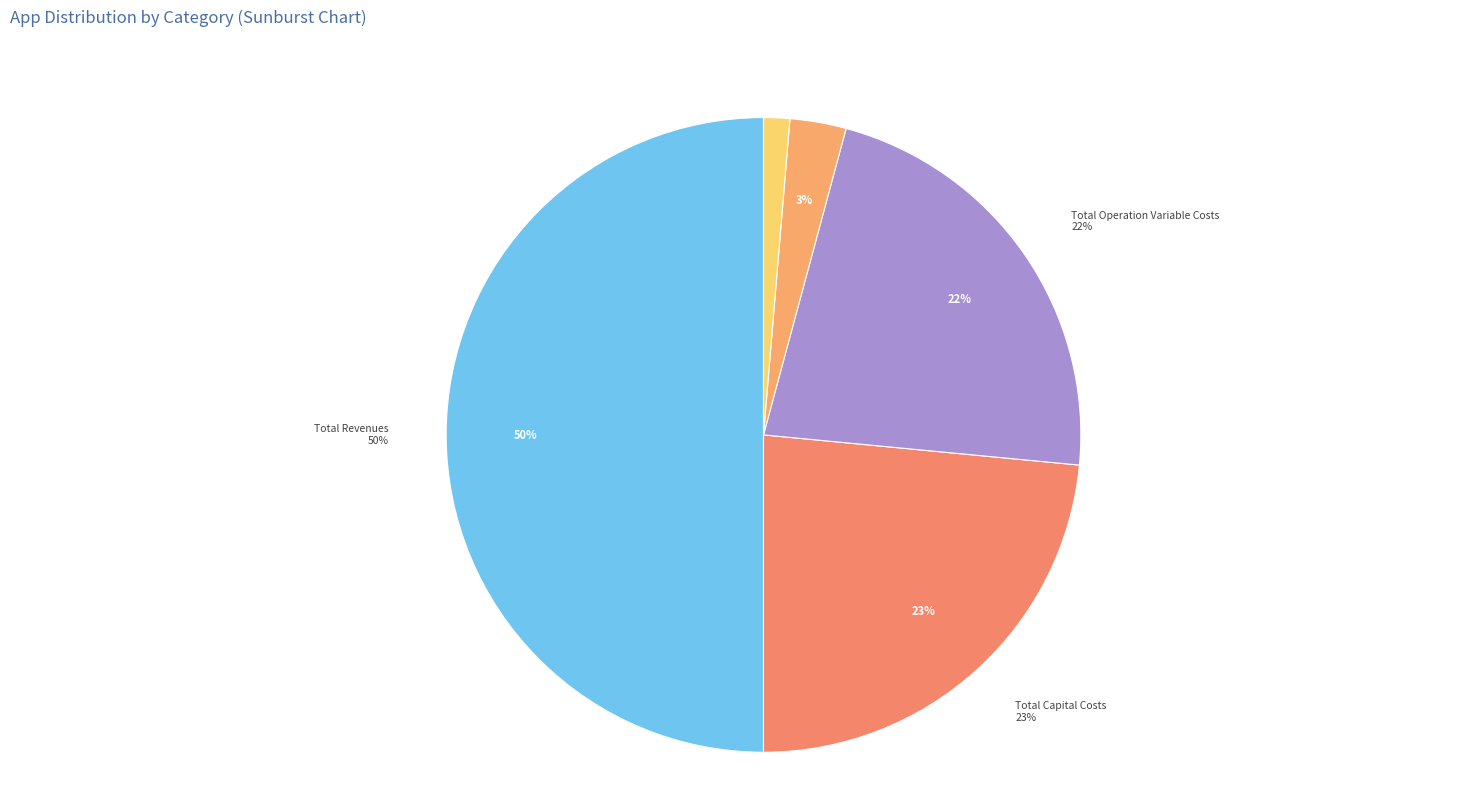

Which category has the smallest portion of the pie?

Total Profits